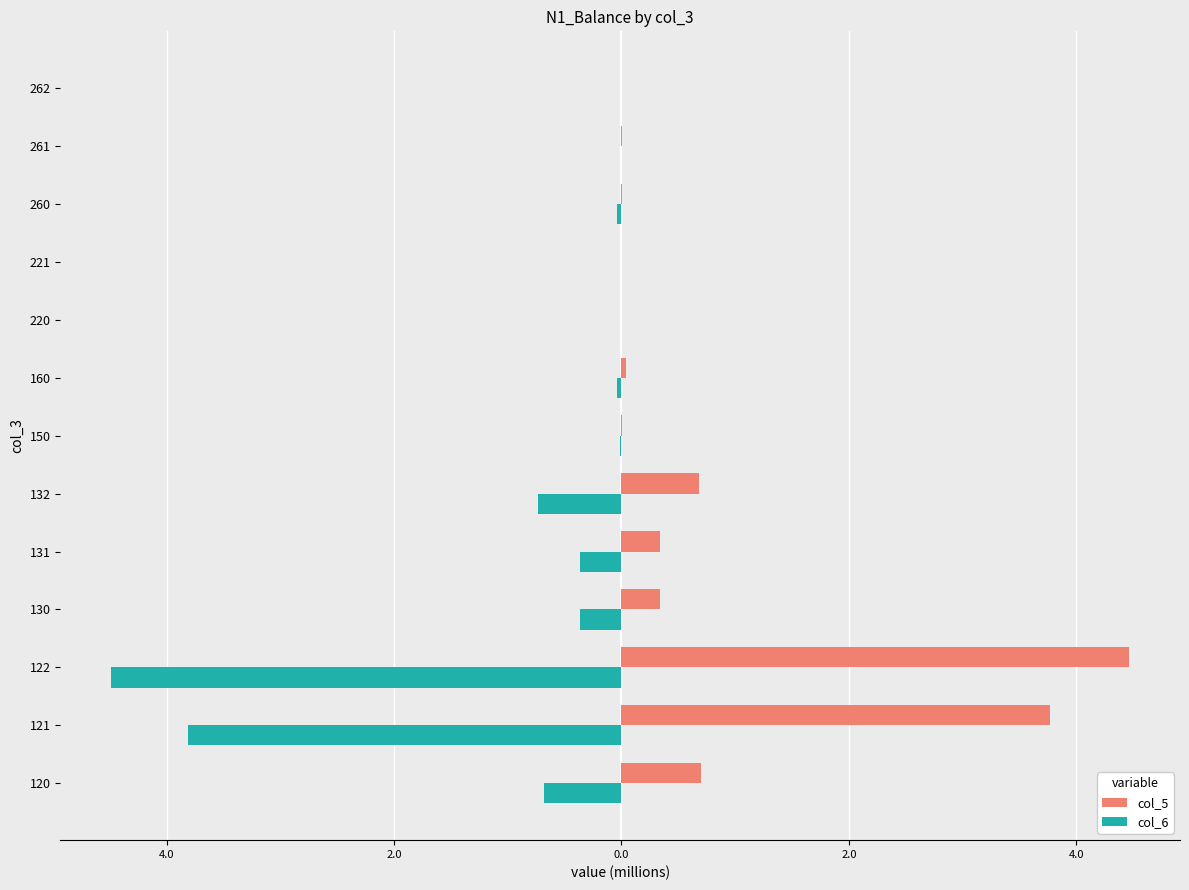

What are all the series names shown in the legend?

col_5, col_6